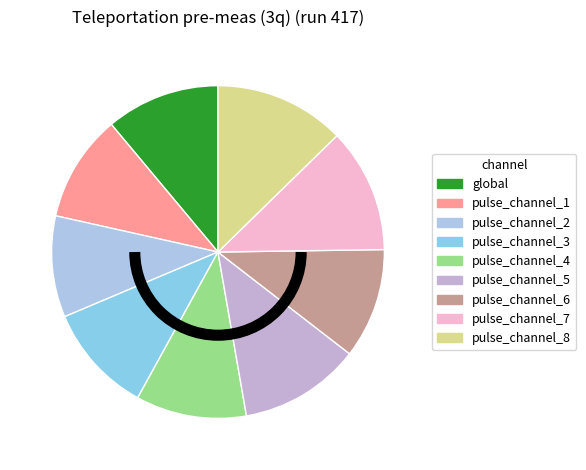

Which slice is the largest?

pulse_channel_8